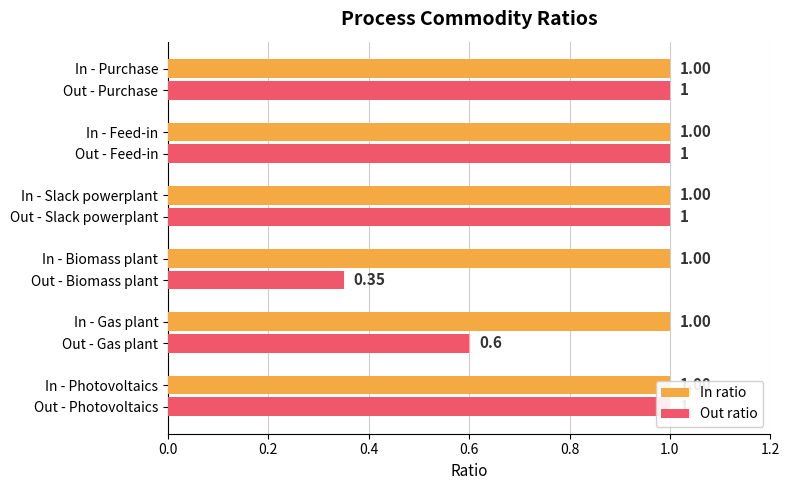

Is the value of In ratio at 0.6 greater than the value of Out ratio at 0.2?

Yes